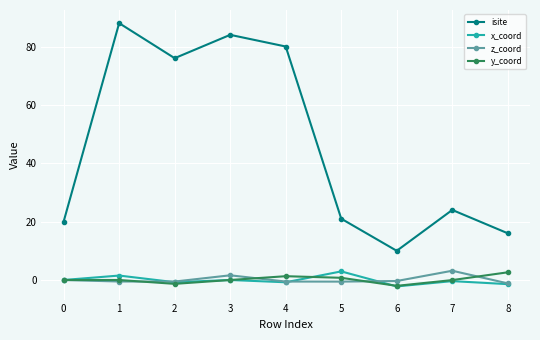

How many categories are shown in the chart?

9